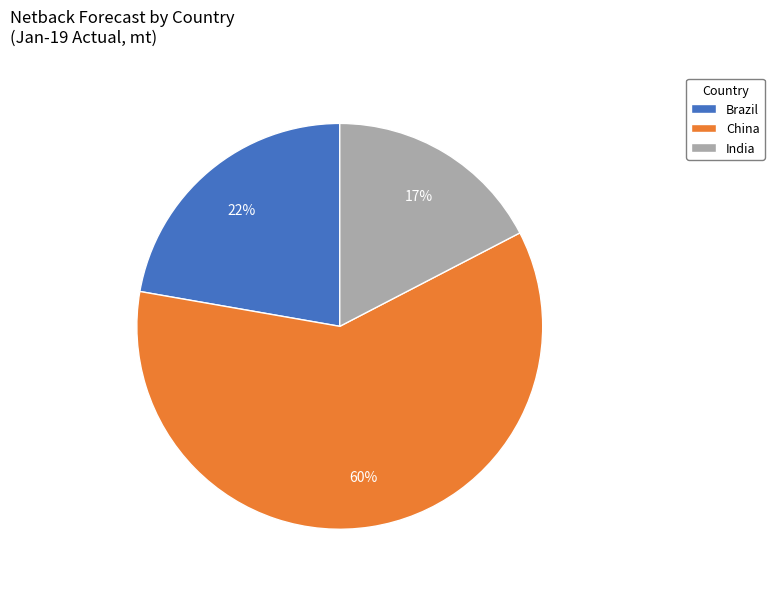

How many slices are in this pie chart?

3